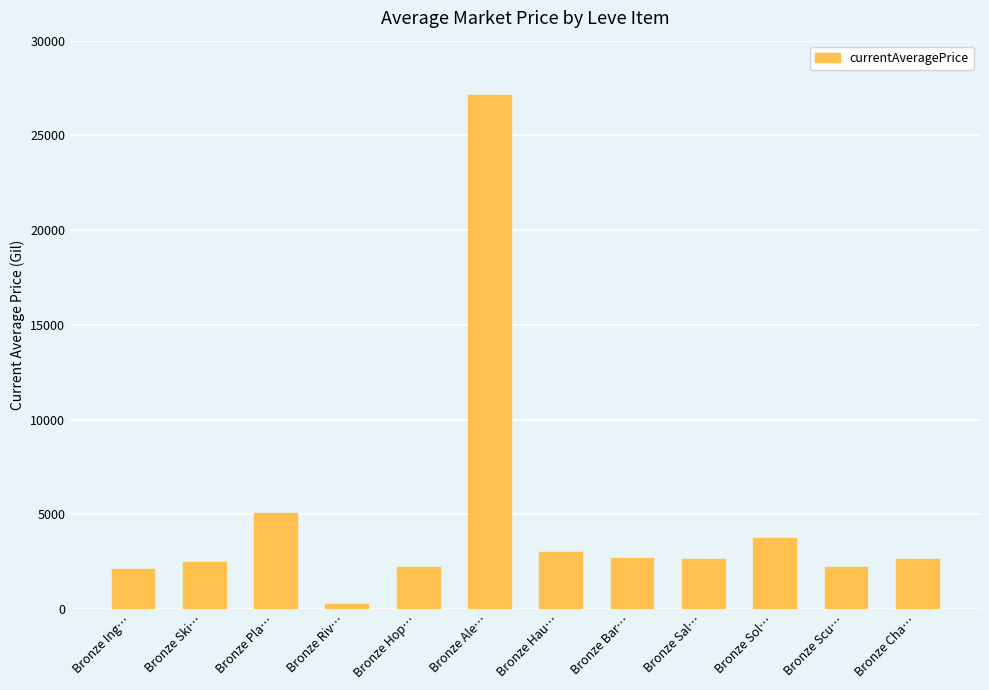

Which label corresponds to the largest value in the chart?

Bronze Ale…